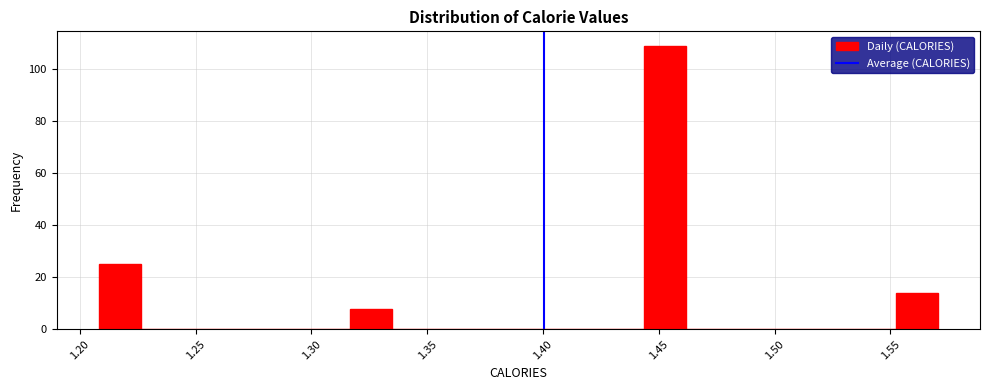

Around what value on the x-axis is the tallest bar? Give the approximate position of its centre, as read against the axis.

1.455